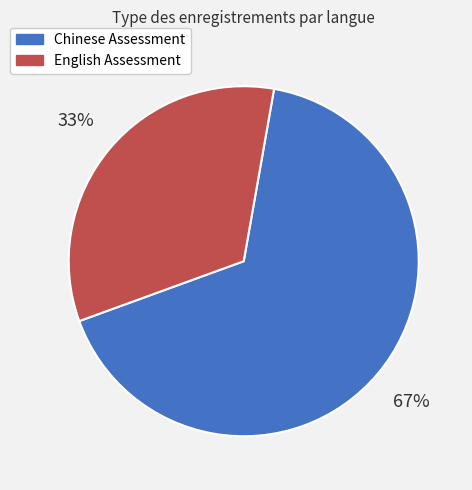

Count the number of slices in the pie.

2